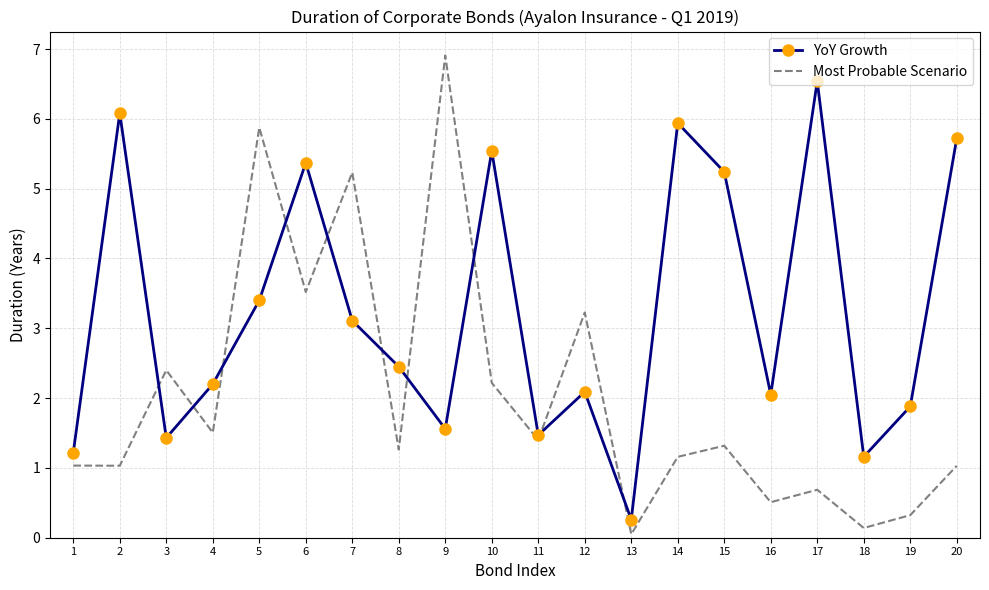

Which category has the lowest value in the Most Probable Scenario series?

13